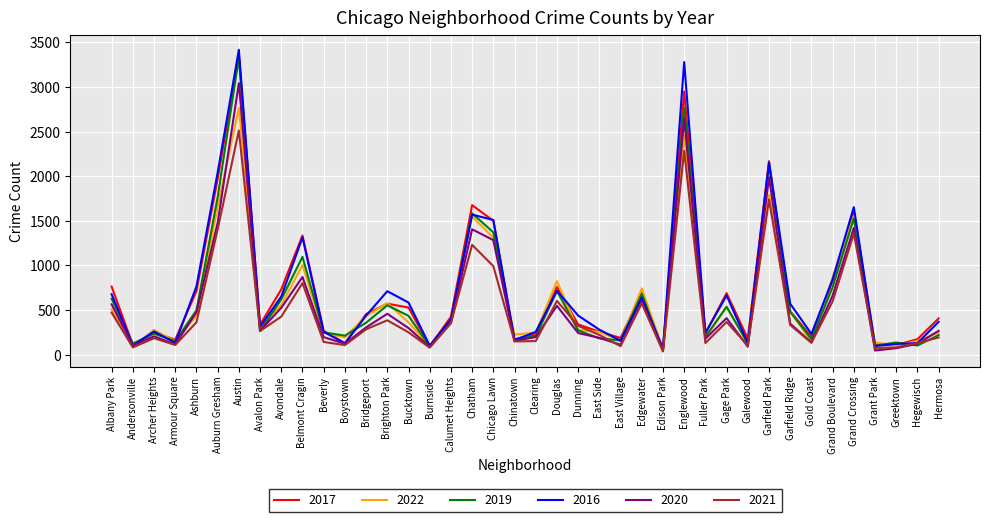

Count the number of data series in this chart.

6